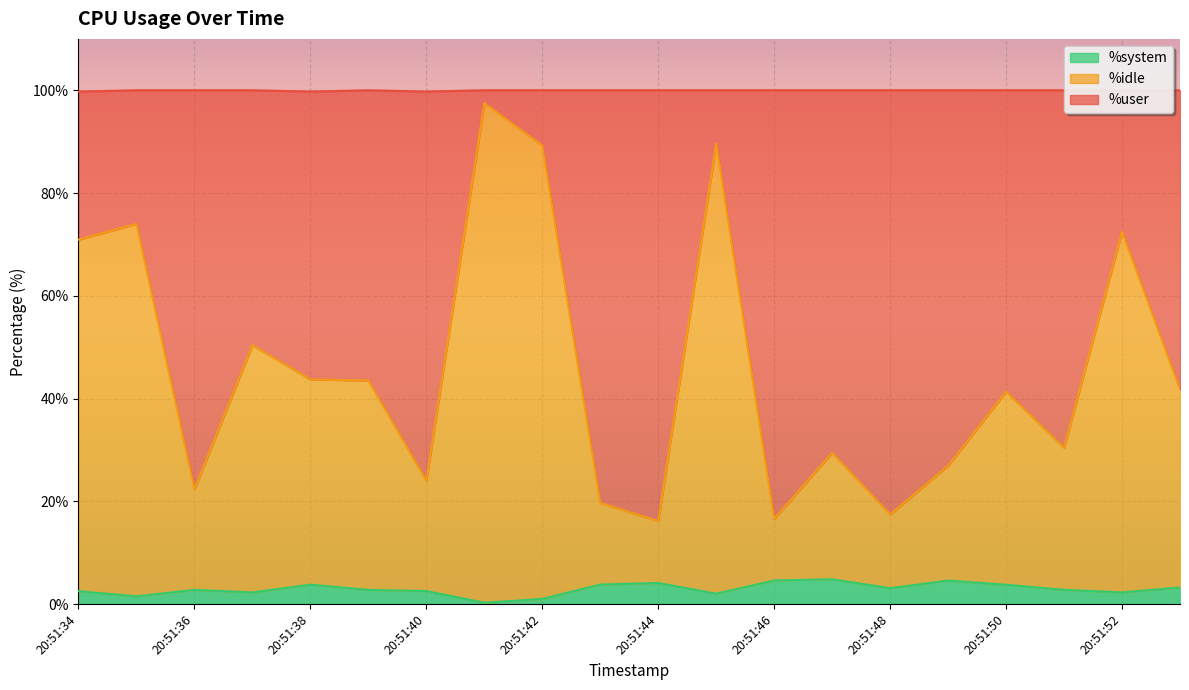

True or false: %user and %system intersect in this chart.

False